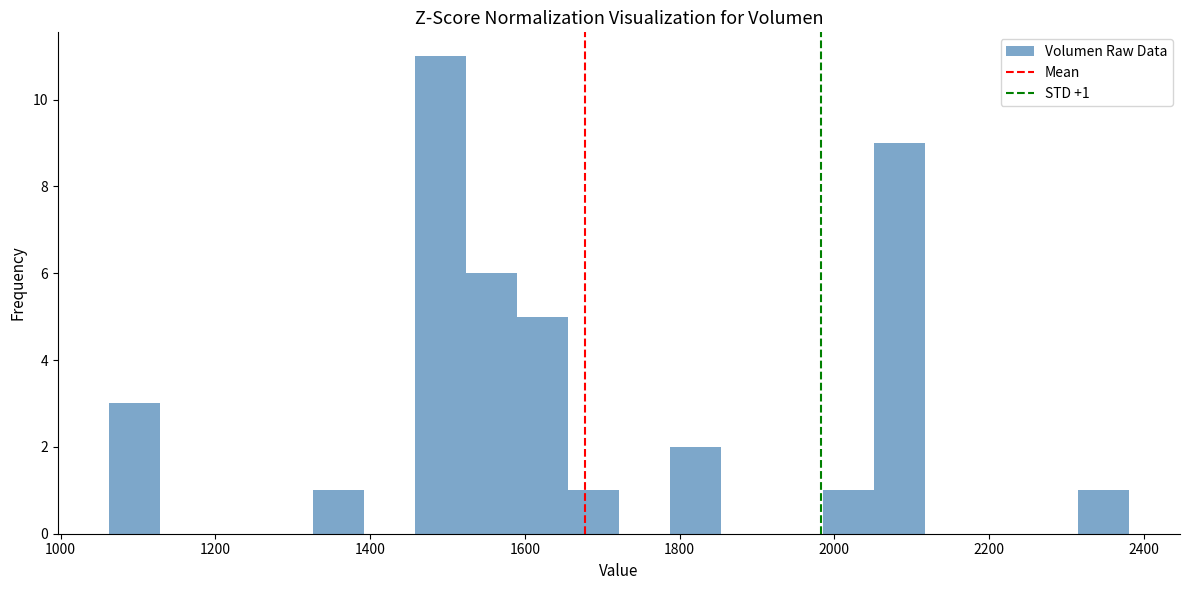

Around what value on the x-axis is the tallest bar? Give the approximate position of its centre, as read against the axis.

1500